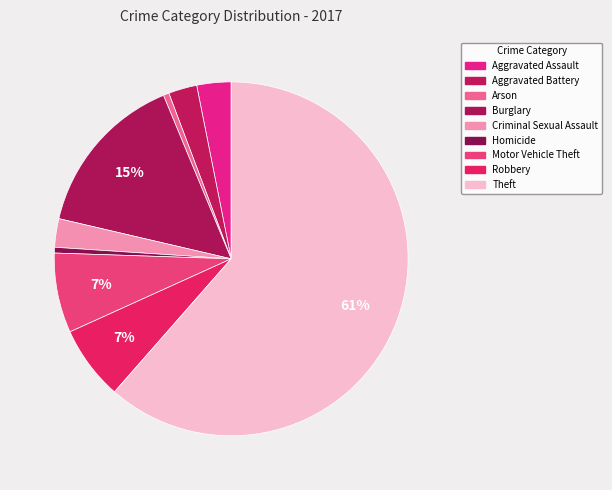

To the nearest percent, what percentage of the pie is Arson?

1%